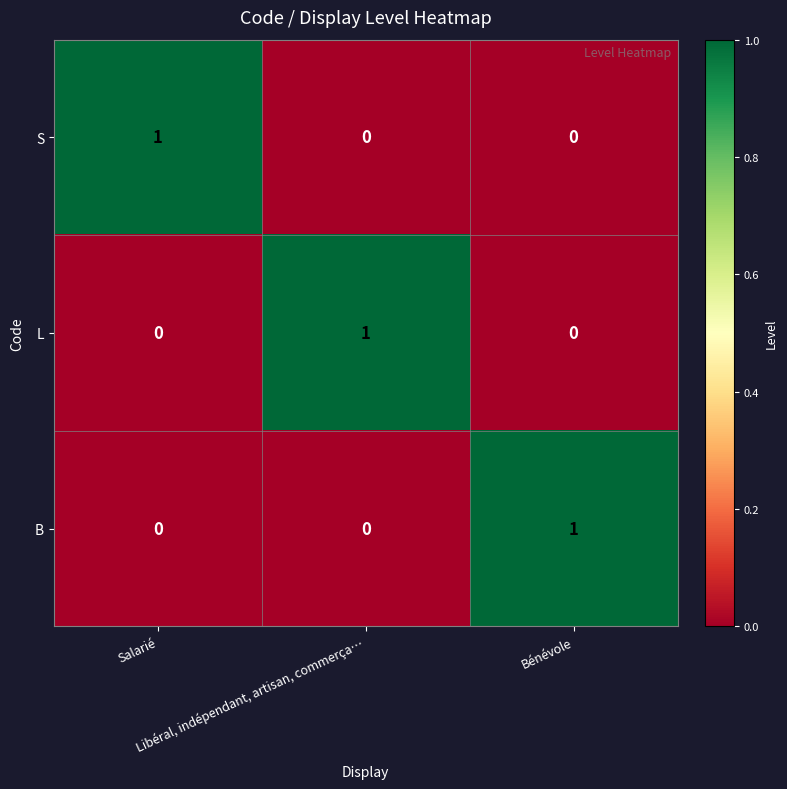

At how many categories does at least one series exceed 0?

3